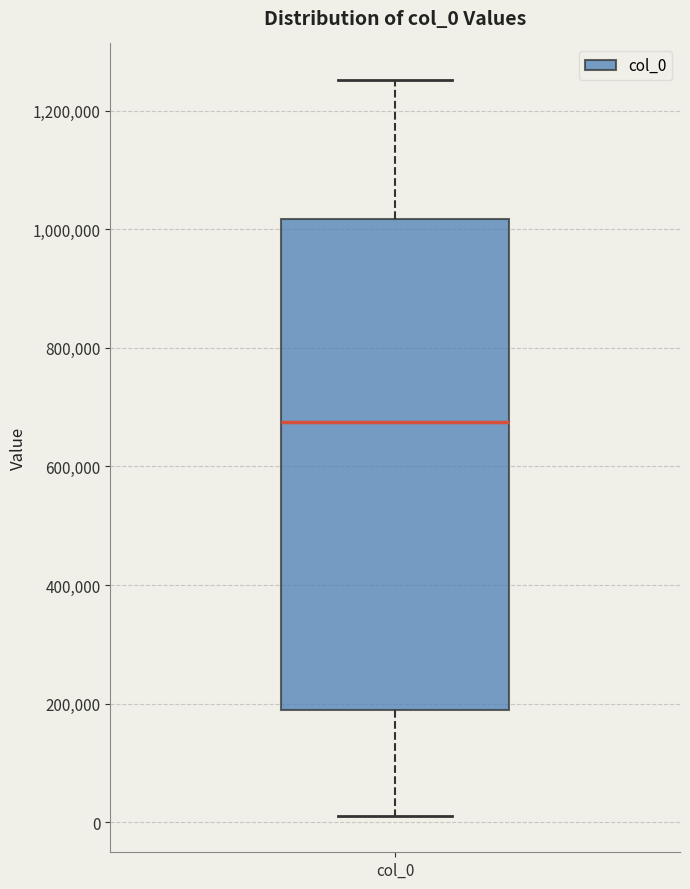

Read this box plot against the y-axis: the position of the median line, the range covered by the box, and the ends of both whiskers. The values are not printed on the chart, so give them approximately, as read against the axis.

median 680000, box 180000 to 1020000, whiskers 20000 to 1260000